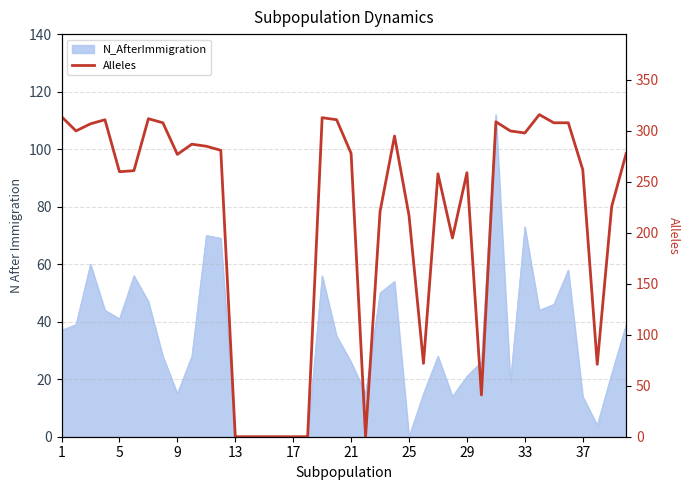

How many values are below 278?

20